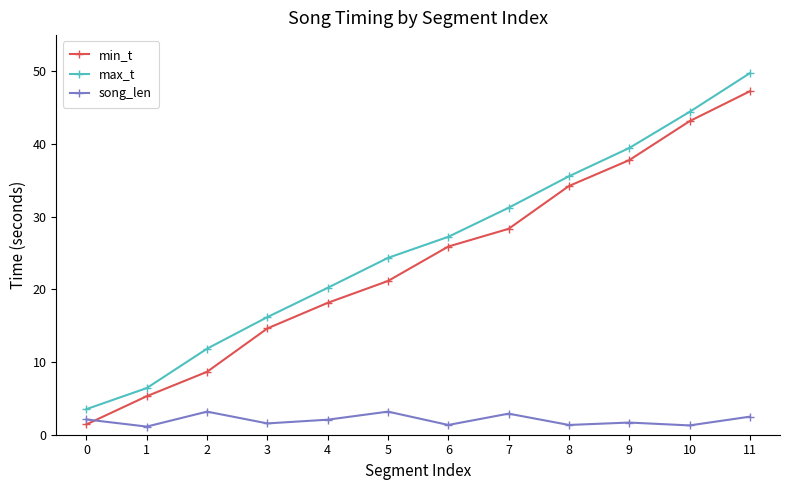

True or false: max_t has a value of 6.1 at 0.

False